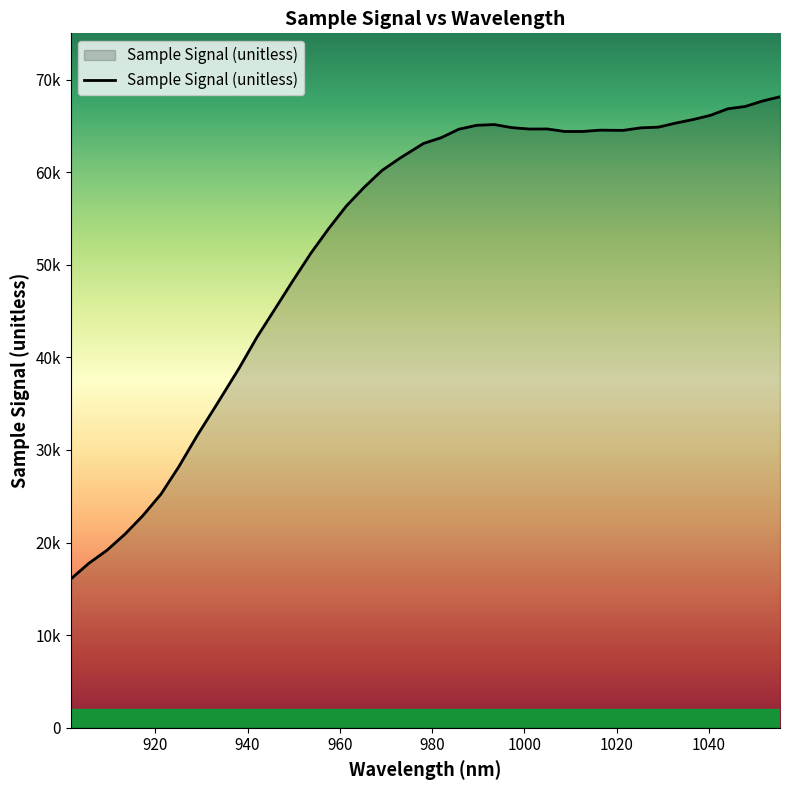

Does the chart have visible grid lines?

No